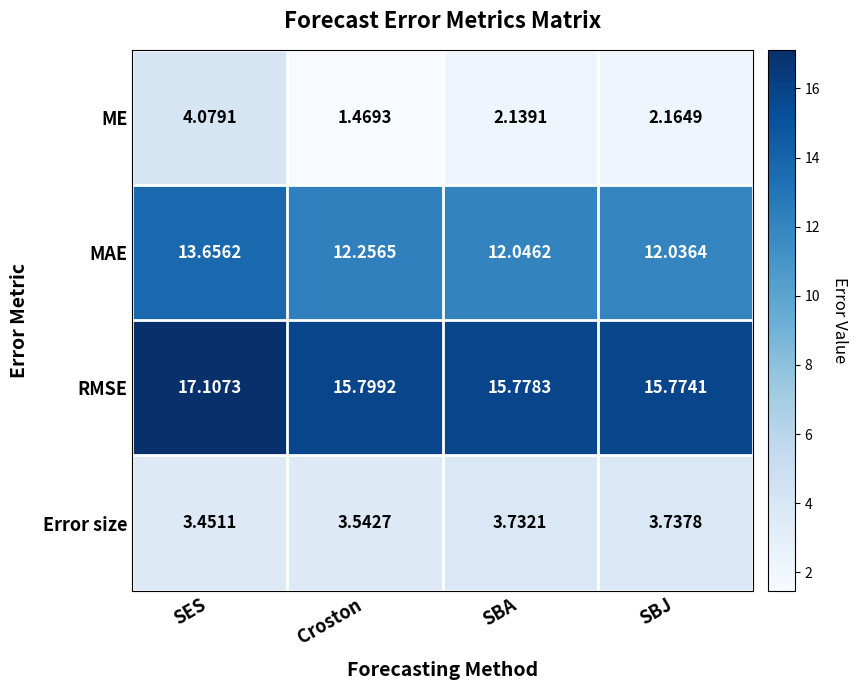

List the series in order of their peak value, lowest first.

Error size, ME, MAE, RMSE